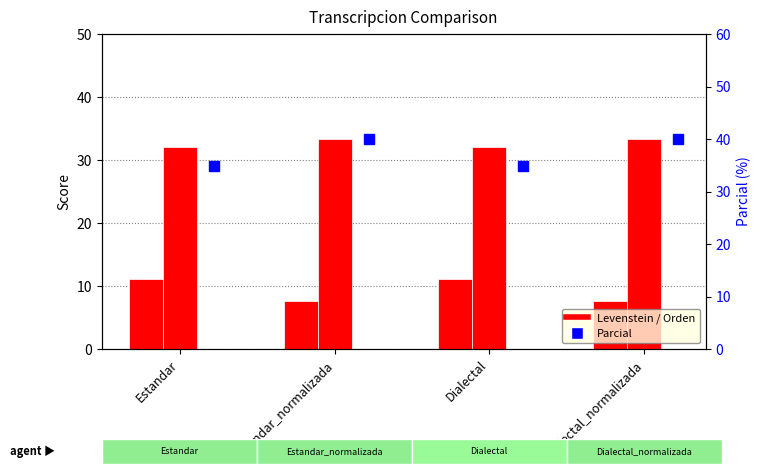

At how many categories does at least one series exceed 12?

4